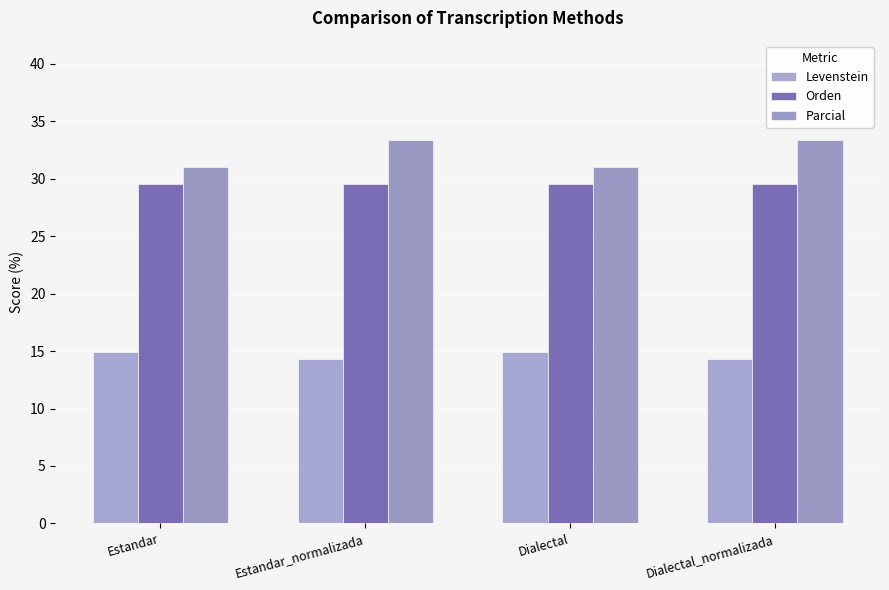

At how many categories does at least one series exceed 20?

4